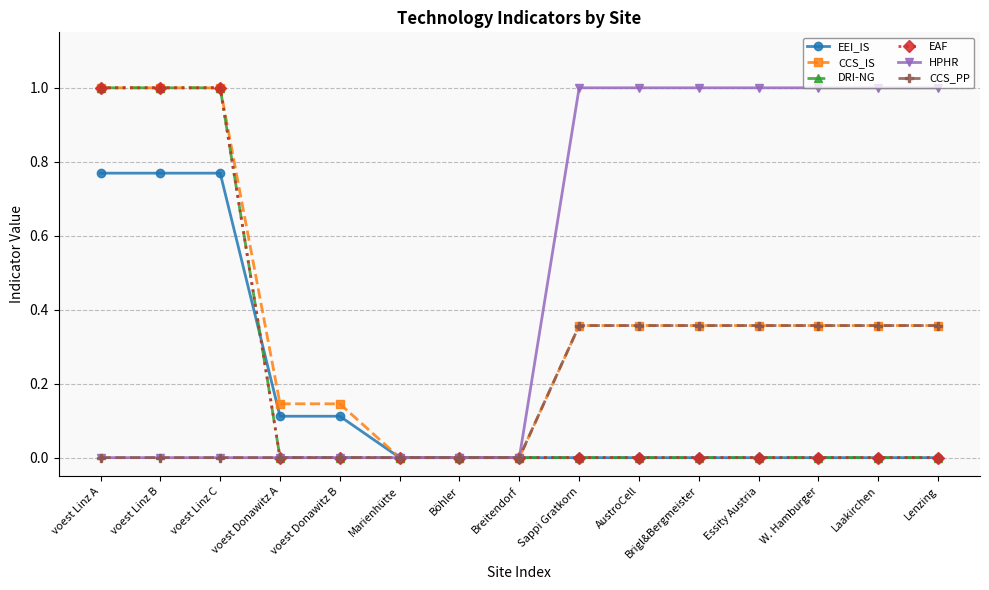

What is the difference between the maximum and minimum values in the CCS_PP series?

0.4